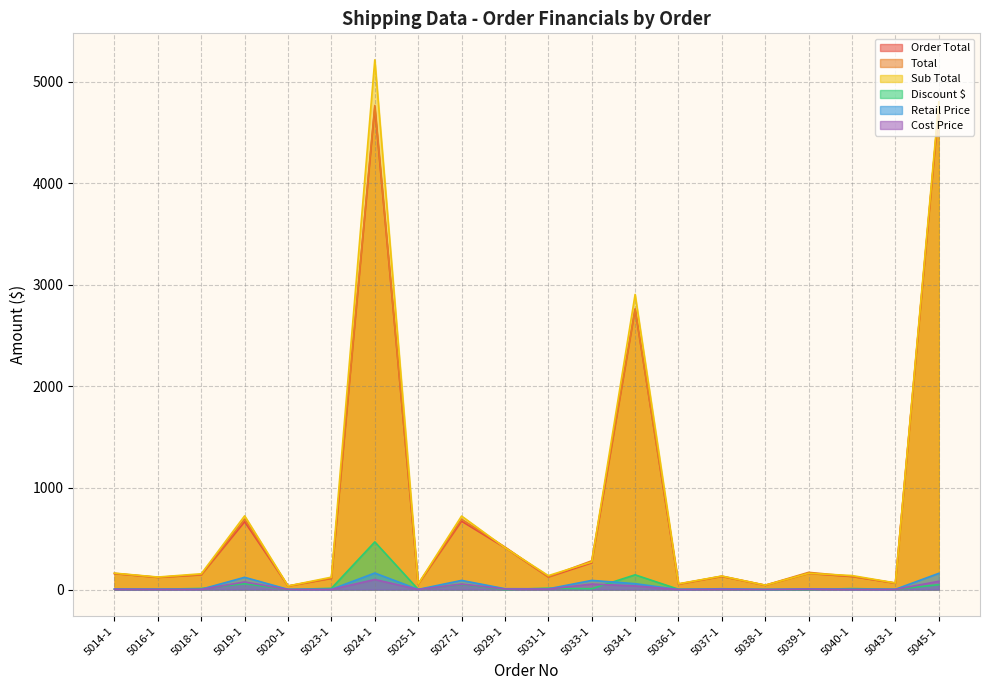

How many values in the Cost Price series exceed 3?

11